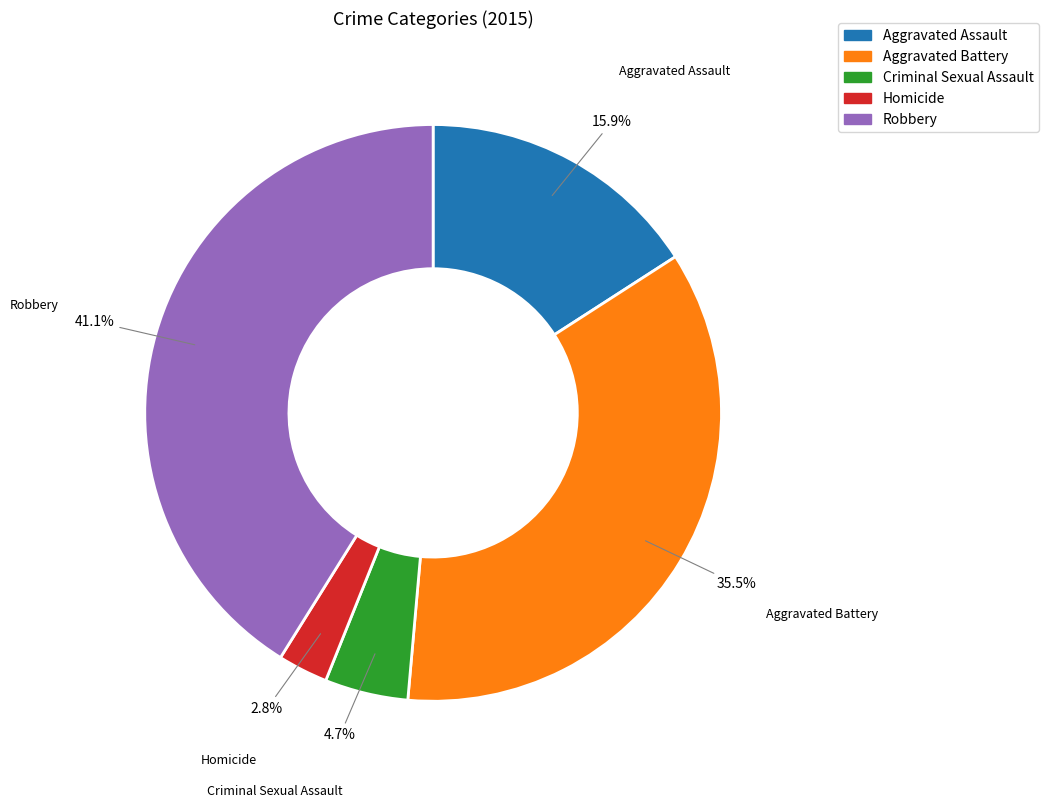

Combined, do Criminal Sexual Assault and Homicide account for over 50%?

No